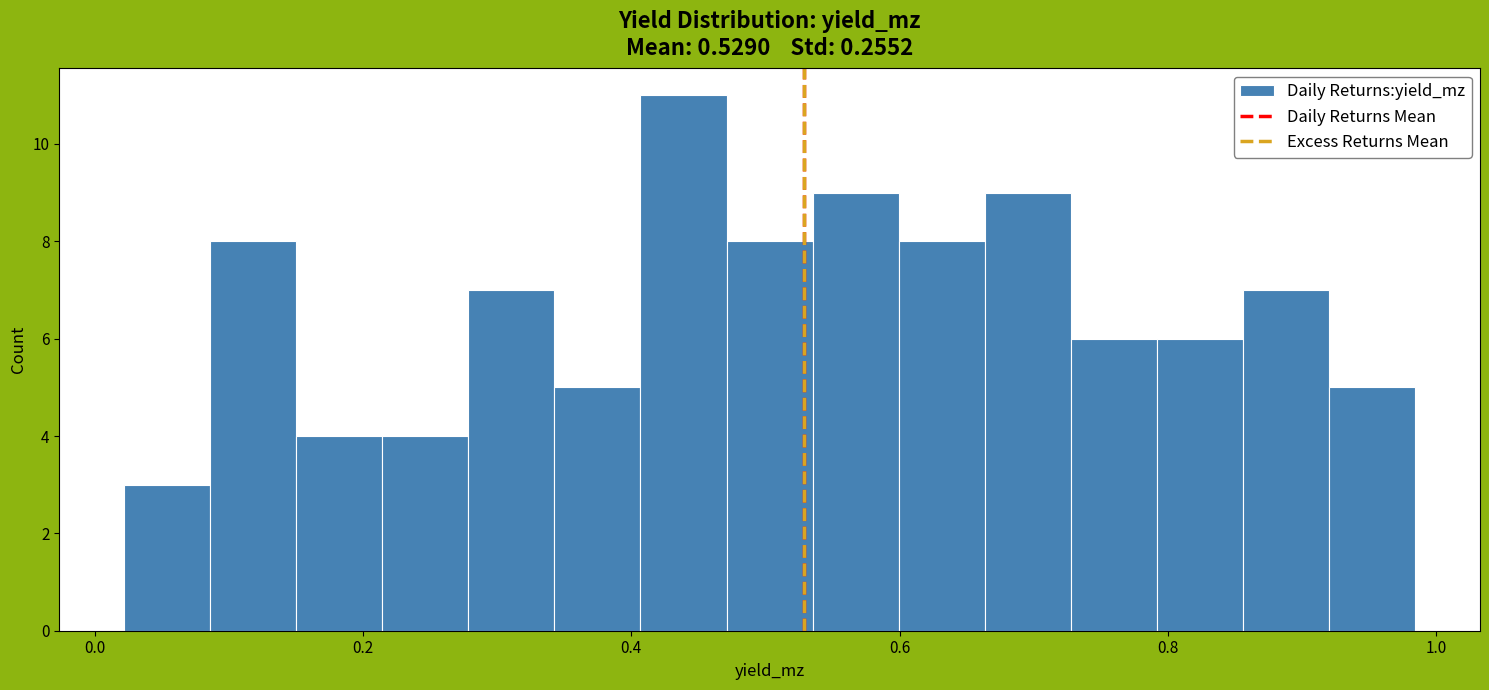

Around what value on the x-axis is the tallest bar? Give the approximate position of its centre, as read against the axis.

0.44